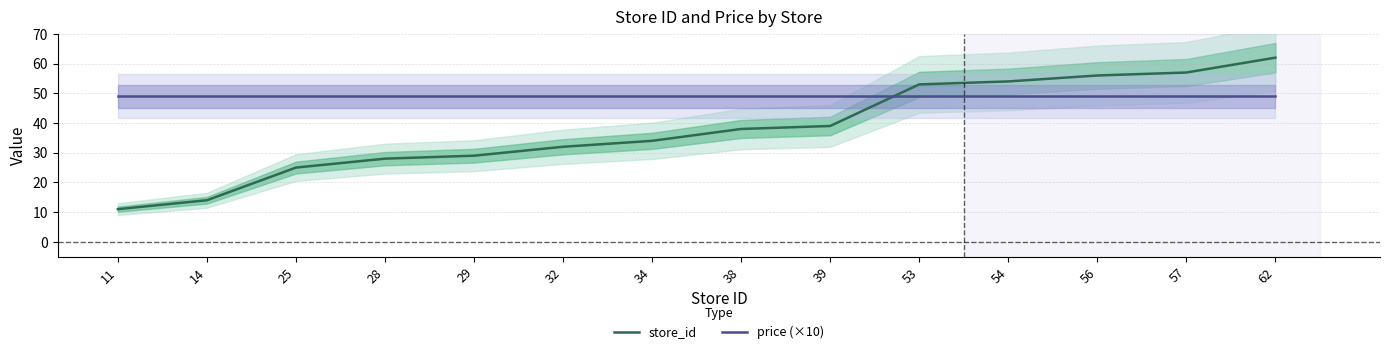

How many data points in store_id are less than 38?

7